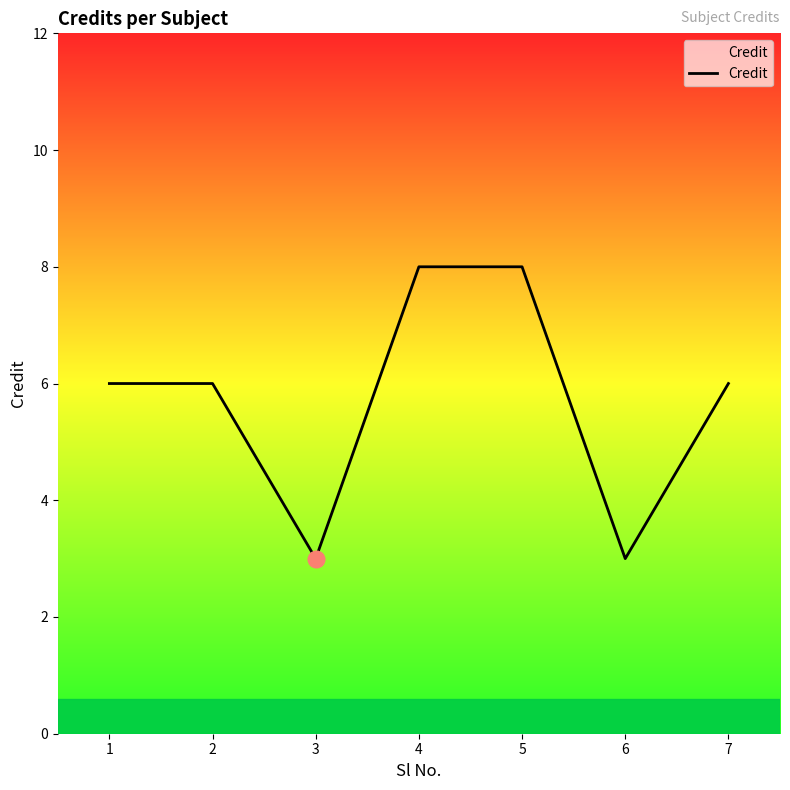

What is the difference between the second highest and second lowest values?

5